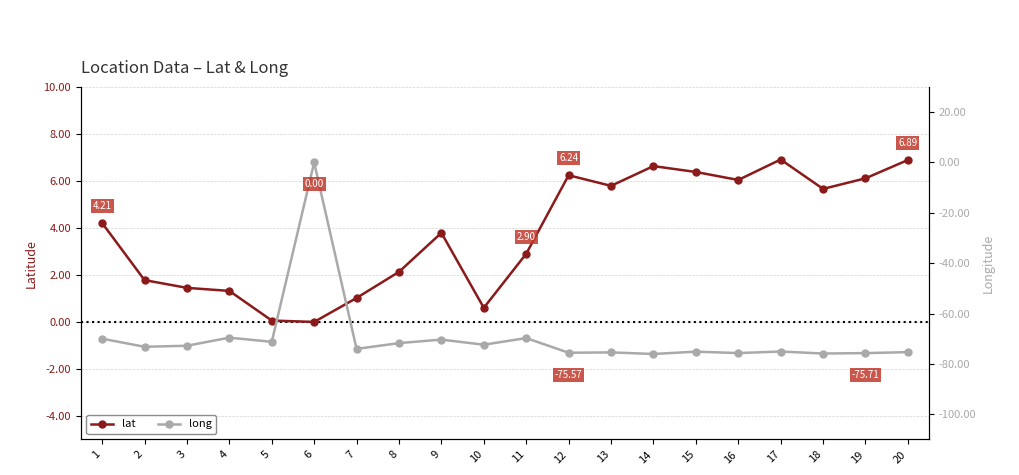

What is the value of the long point at the 9th from the left?

-70.3